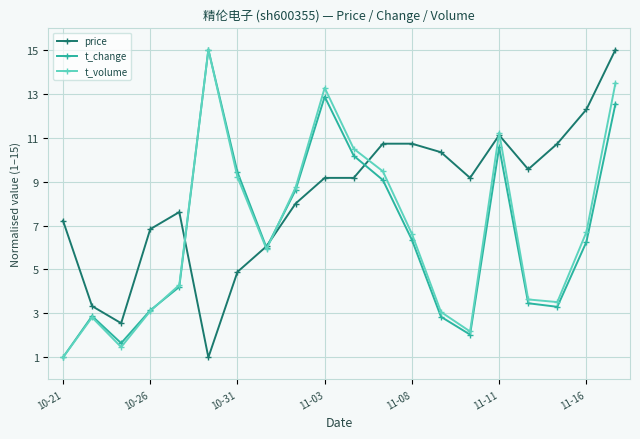

True or false: t_volume has more than 2 interior local peaks.

True